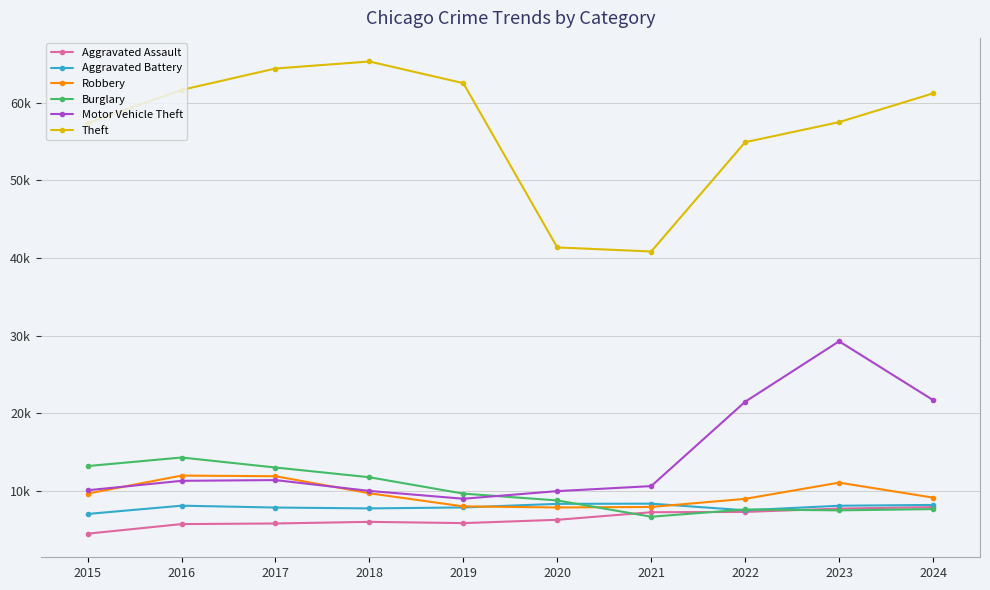

What is the smallest value displayed?

4480